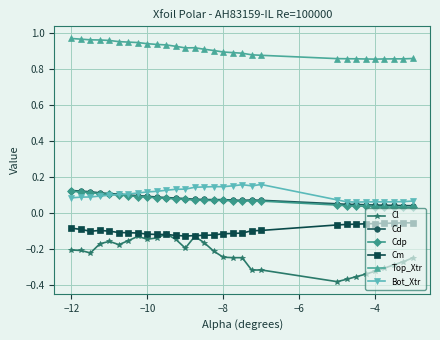

Which series has the widest spread of values?

Cl